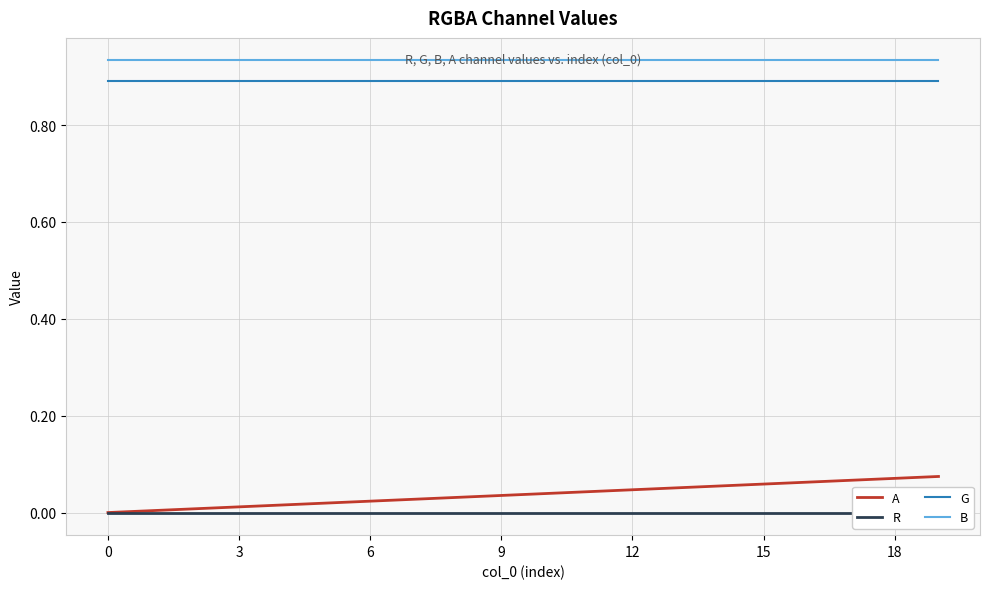

True or false: B and A cross at least once.

False